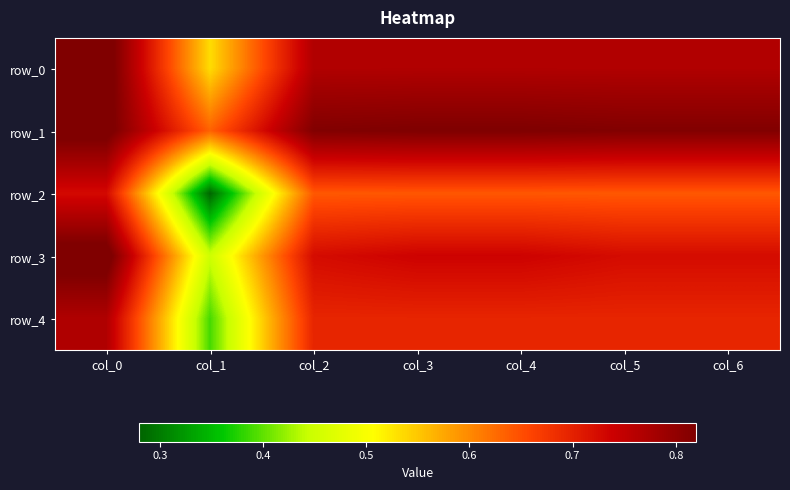

Rank the series by their maximum value, from lowest to highest.

row_2, row_4, row_1, row_3, row_0